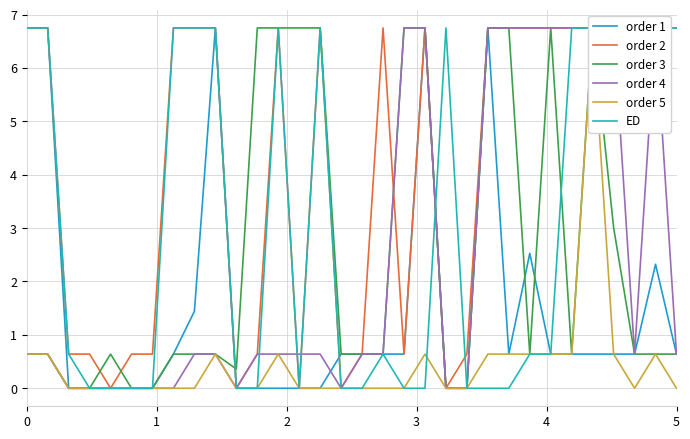

Which series has the largest total across all categories?

order 2